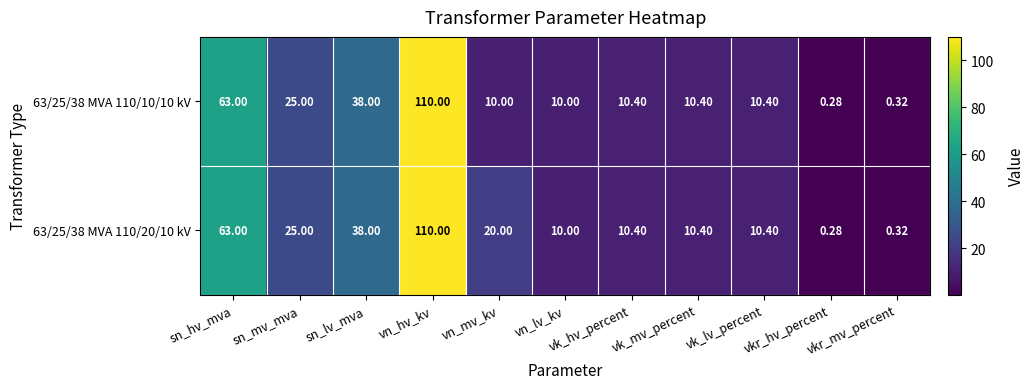

Which series has the largest total across all categories?

63/25/38 MVA 110/20/10 kV